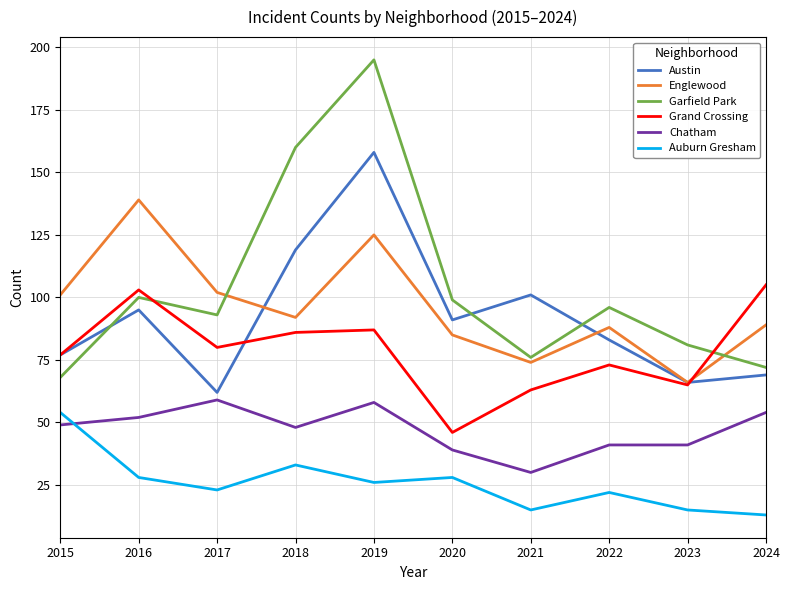

Reading right to left, list all the values displayed in this chart.

Austin: 69	66	83	101	91	158	119	62	95	77
Englewood: 89	66	88	74	85	125	92	102	139	101
Garfield Park: 72	81	96	76	99	195	160	93	100	68
Grand Crossing: 105	65	73	63	46	87	86	80	103	77
Chatham: 54	41	41	30	39	58	48	59	52	49
Auburn Gresham: 13	15	22	15	28	26	33	23	28	54